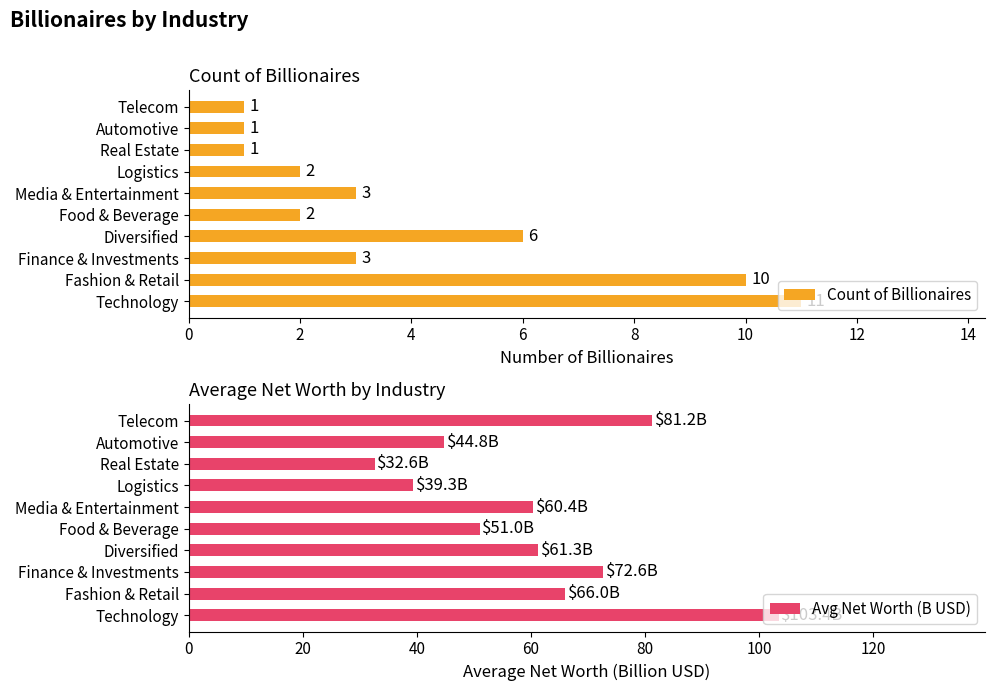

What is the difference between the Avg Net Worth (B USD) values at Logistics and Automotive?

5.5